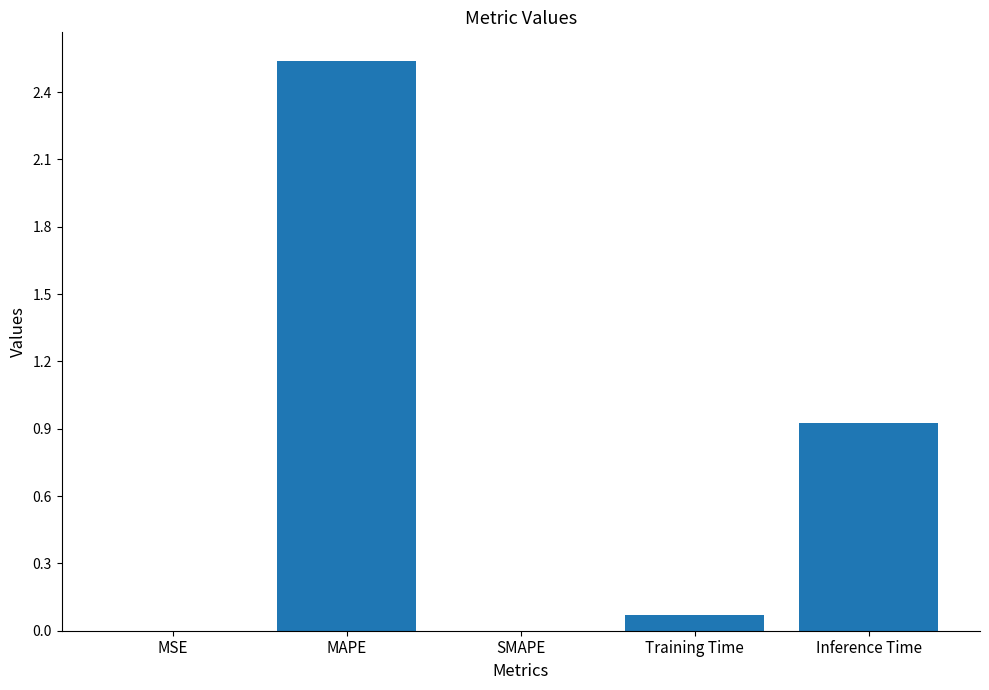

Are the bars horizontal?

No